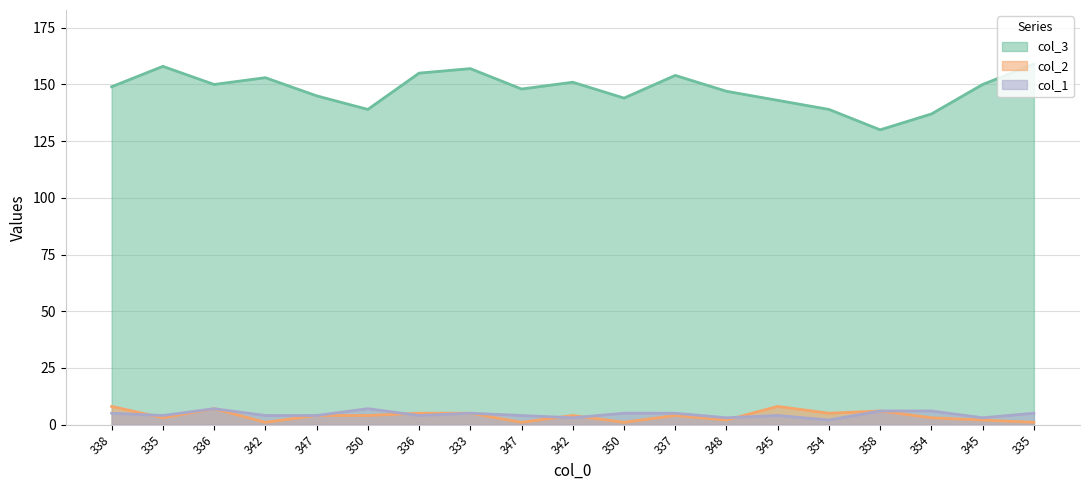

How many data points in col_2 are less than 4?

8